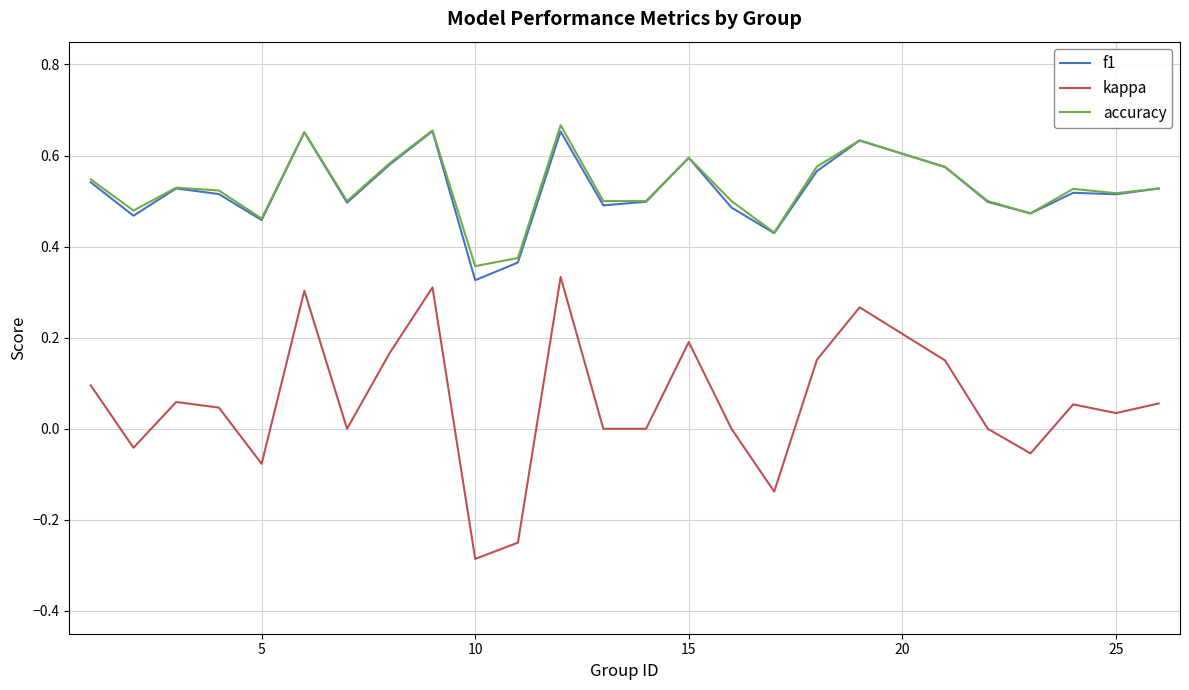

Which series has the widest spread of values?

kappa